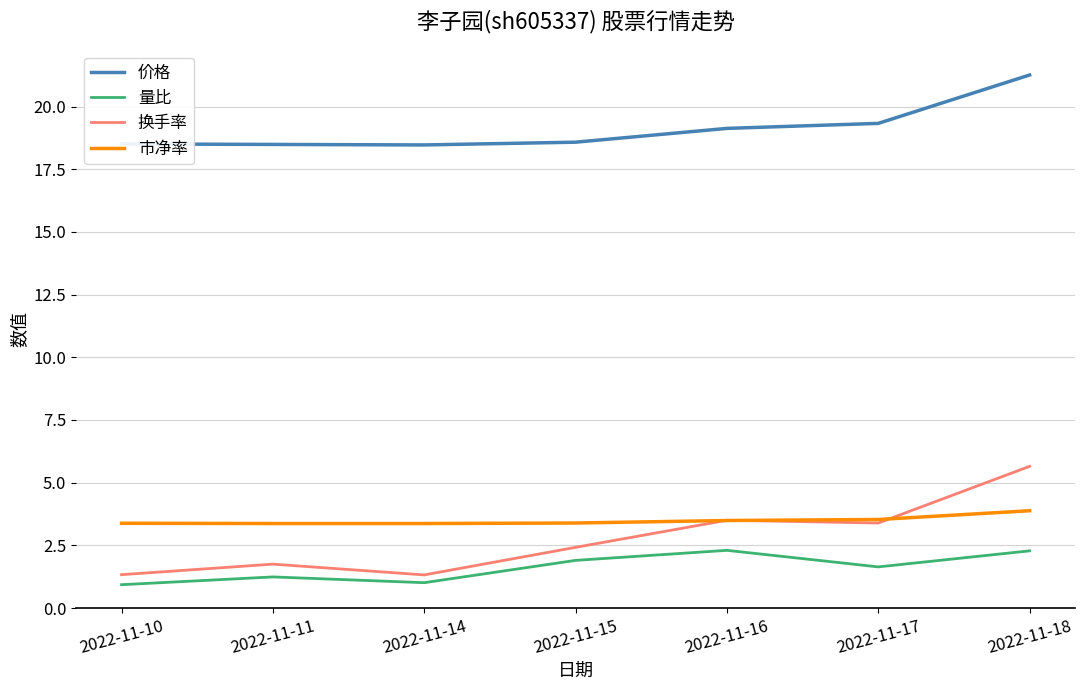

At which category is the sum across all series the highest?

2022-11-18